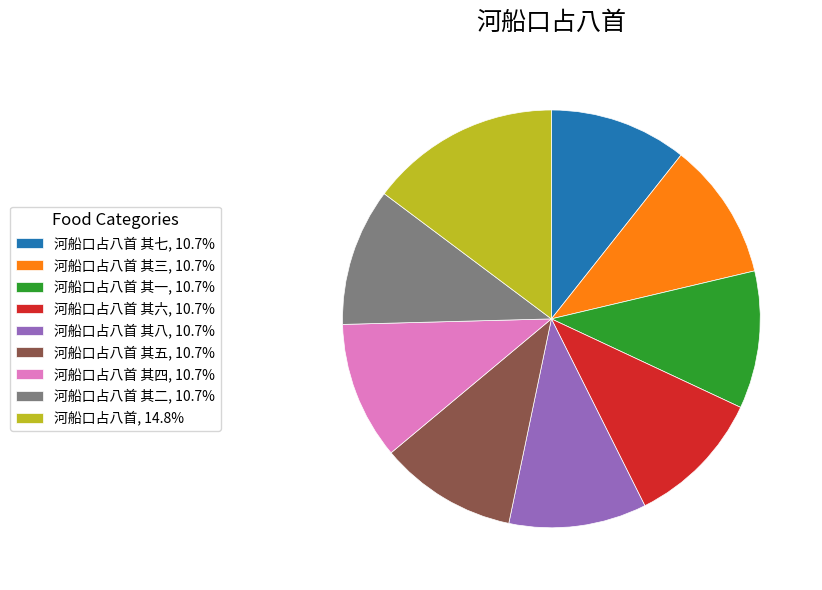

Approximately how many times larger is the value at 河船口占八首 其三, 10.7% compared to 河船口占八首, 14.8%?

0.7